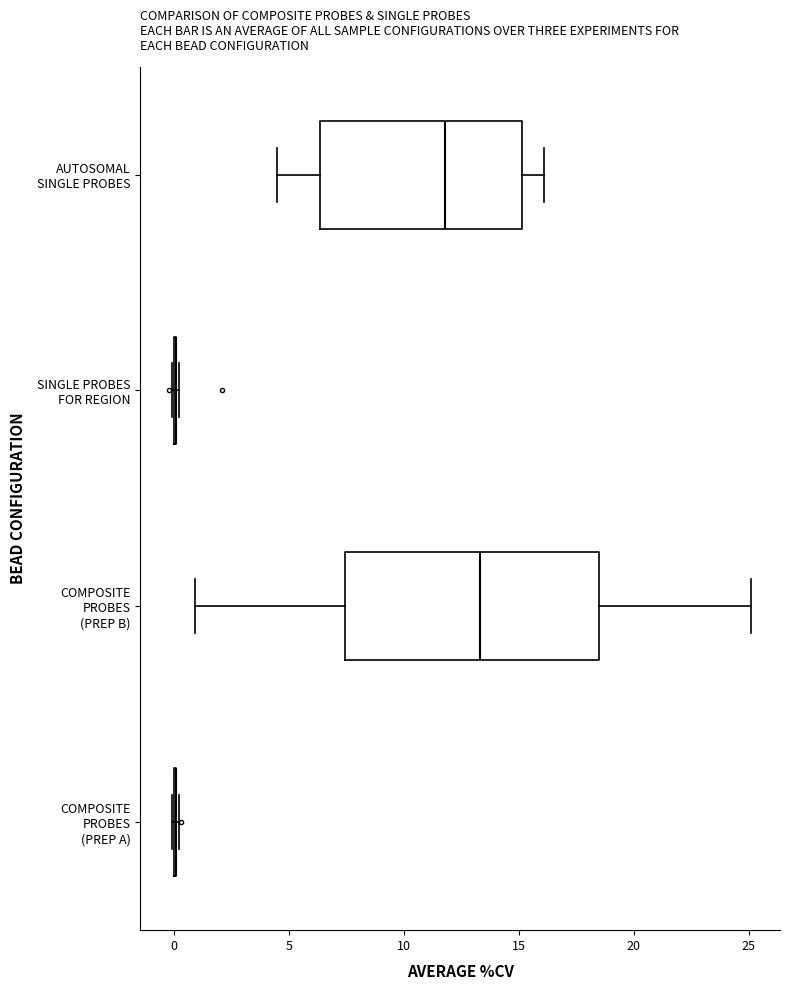

Reading bottom to top, transcribe this box plot: for each box, give where its median line is, the range the box spans, and where its two whiskers end, as read against the x-axis. The values are not printed on the chart, so give them approximately, as read against the axis.

COMPOSITE PROBES (PREP A): box collapsed to a line at 0.0, whiskers 0.0 to 0.0
COMPOSITE PROBES (PREP B): median 13.5, box 7.5 to 18.5, whiskers 1.0 to 25.0
SINGLE PROBES FOR REGION: box collapsed to a line at 0.0, whiskers 0.0 to 0.0
AUTOSOMAL SINGLE PROBES: median 12.0, box 6.5 to 15.0, whiskers 4.5 to 16.0